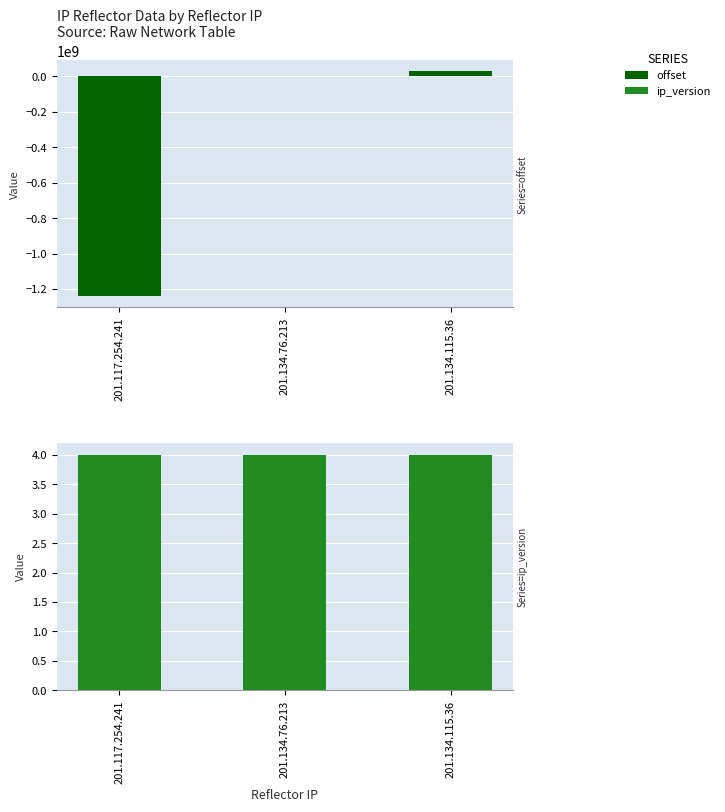

What is the label of the 1st bar from the right?

201.134.115.36